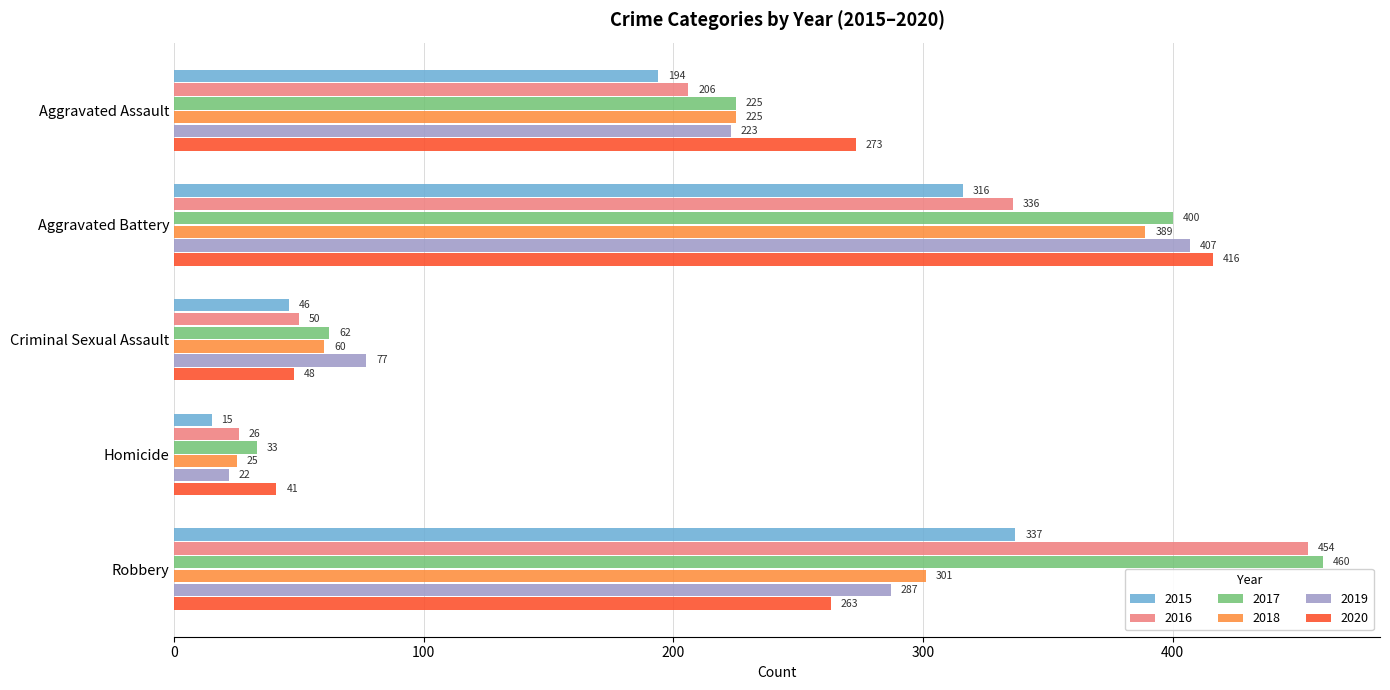

At which category is the sum across all series the highest?

Aggravated Battery